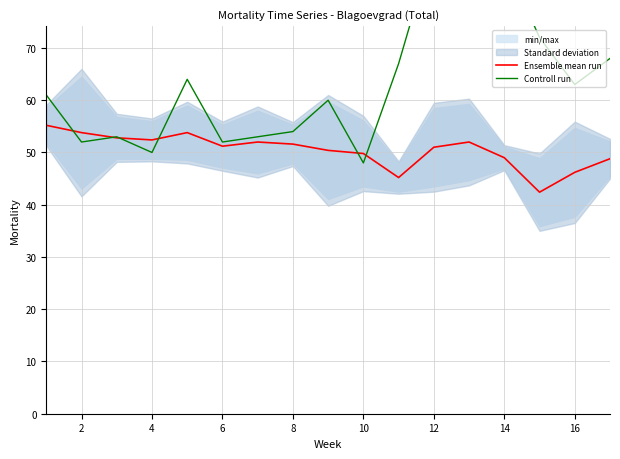

Read the Ensemble mean run value at 10.

49.8